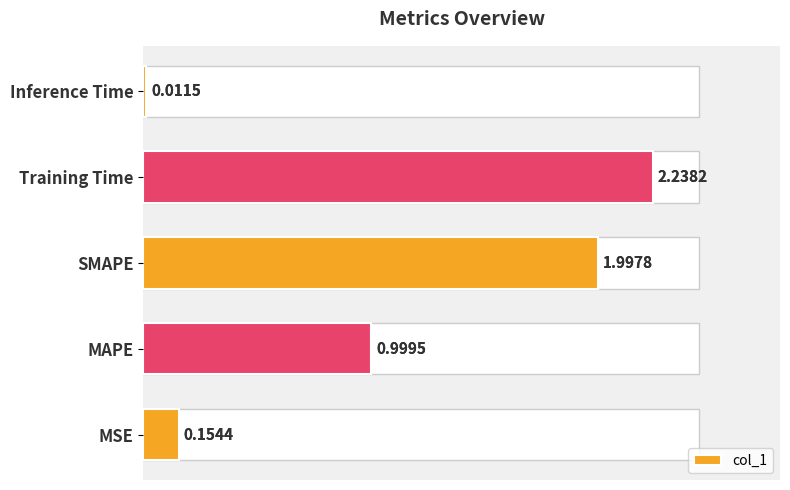

How many categories are shown in the chart?

5